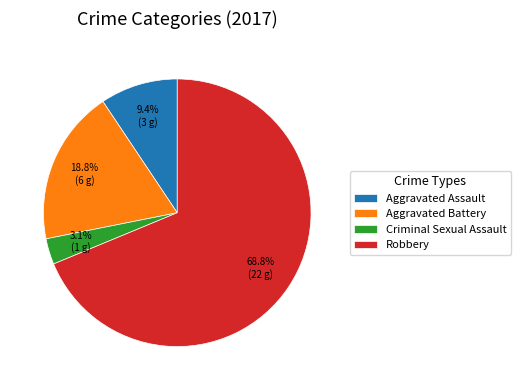

To the nearest percent, what percentage of the pie is Criminal Sexual Assault?

3%